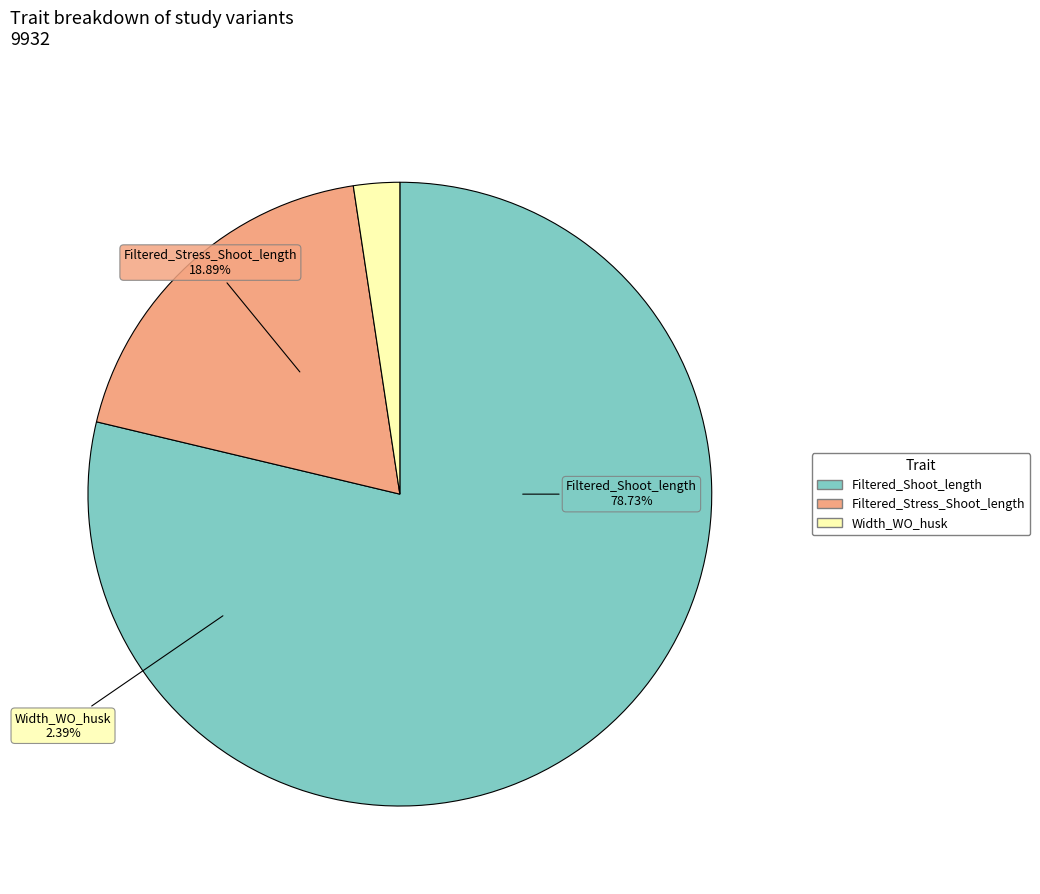

Is there any slice that represents more than half of the pie?

No